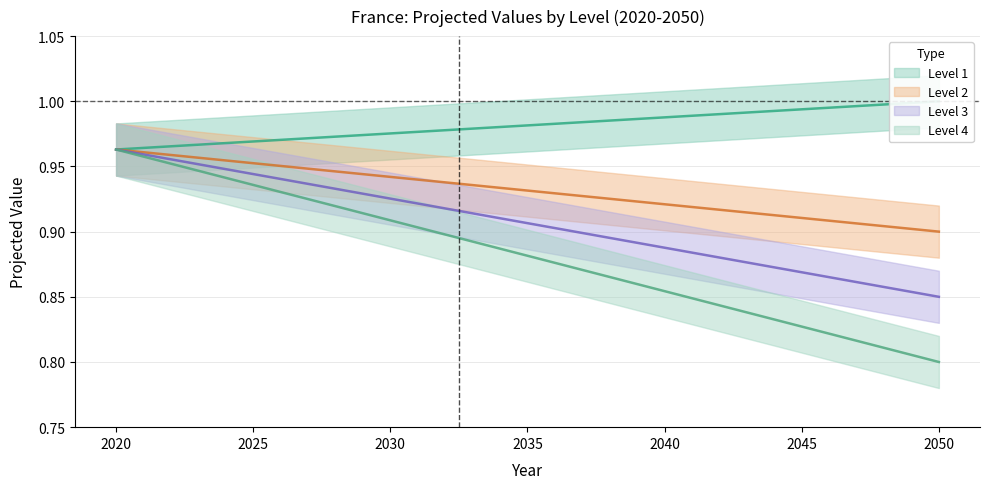

The value of Level 1 at 2025 is 1.0. True or false?

True